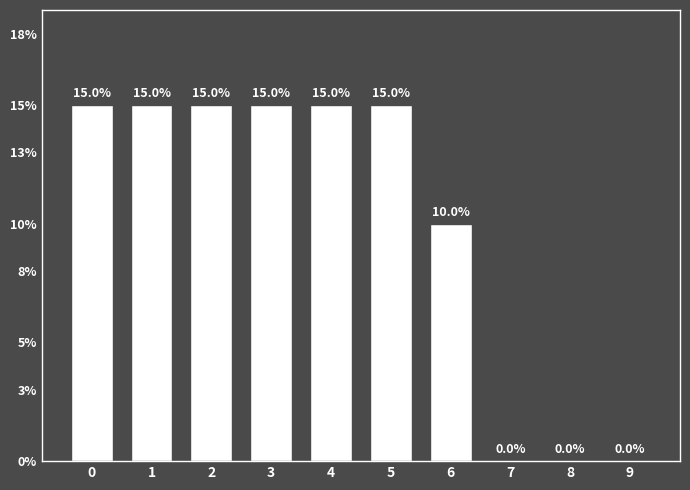

Between 5 and 6, which is larger?

5